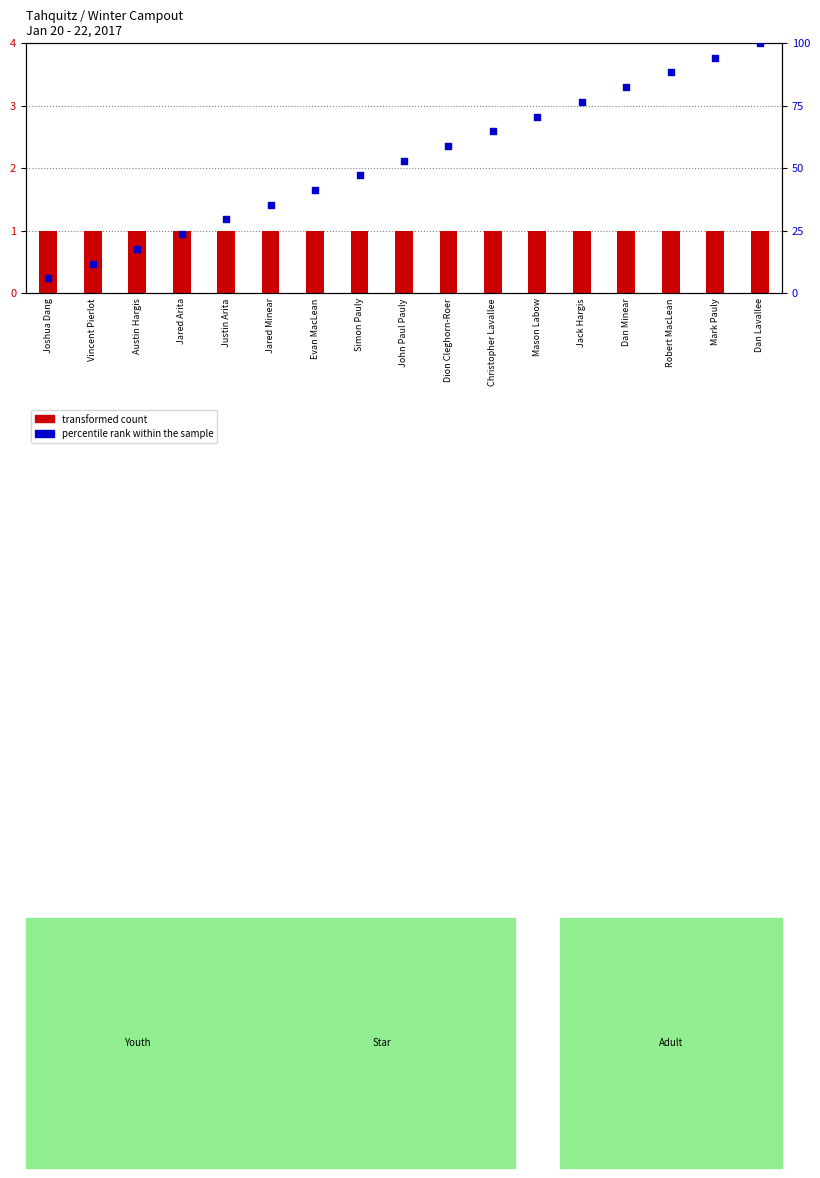

Which series contains the lowest Y value?

transformed count